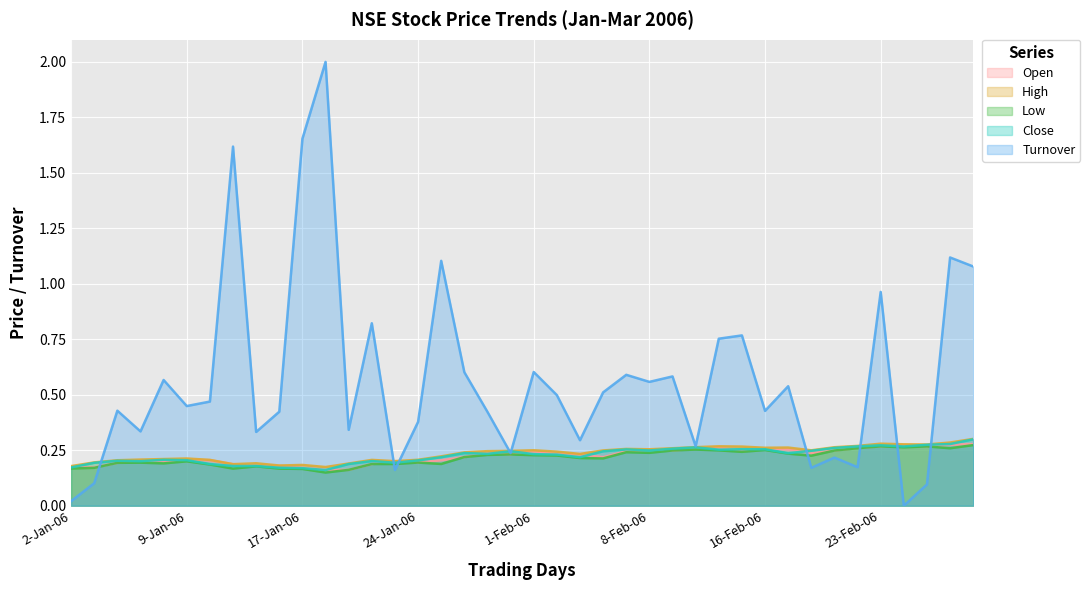

Where is High nearest to the value 0?

18-Jan-06